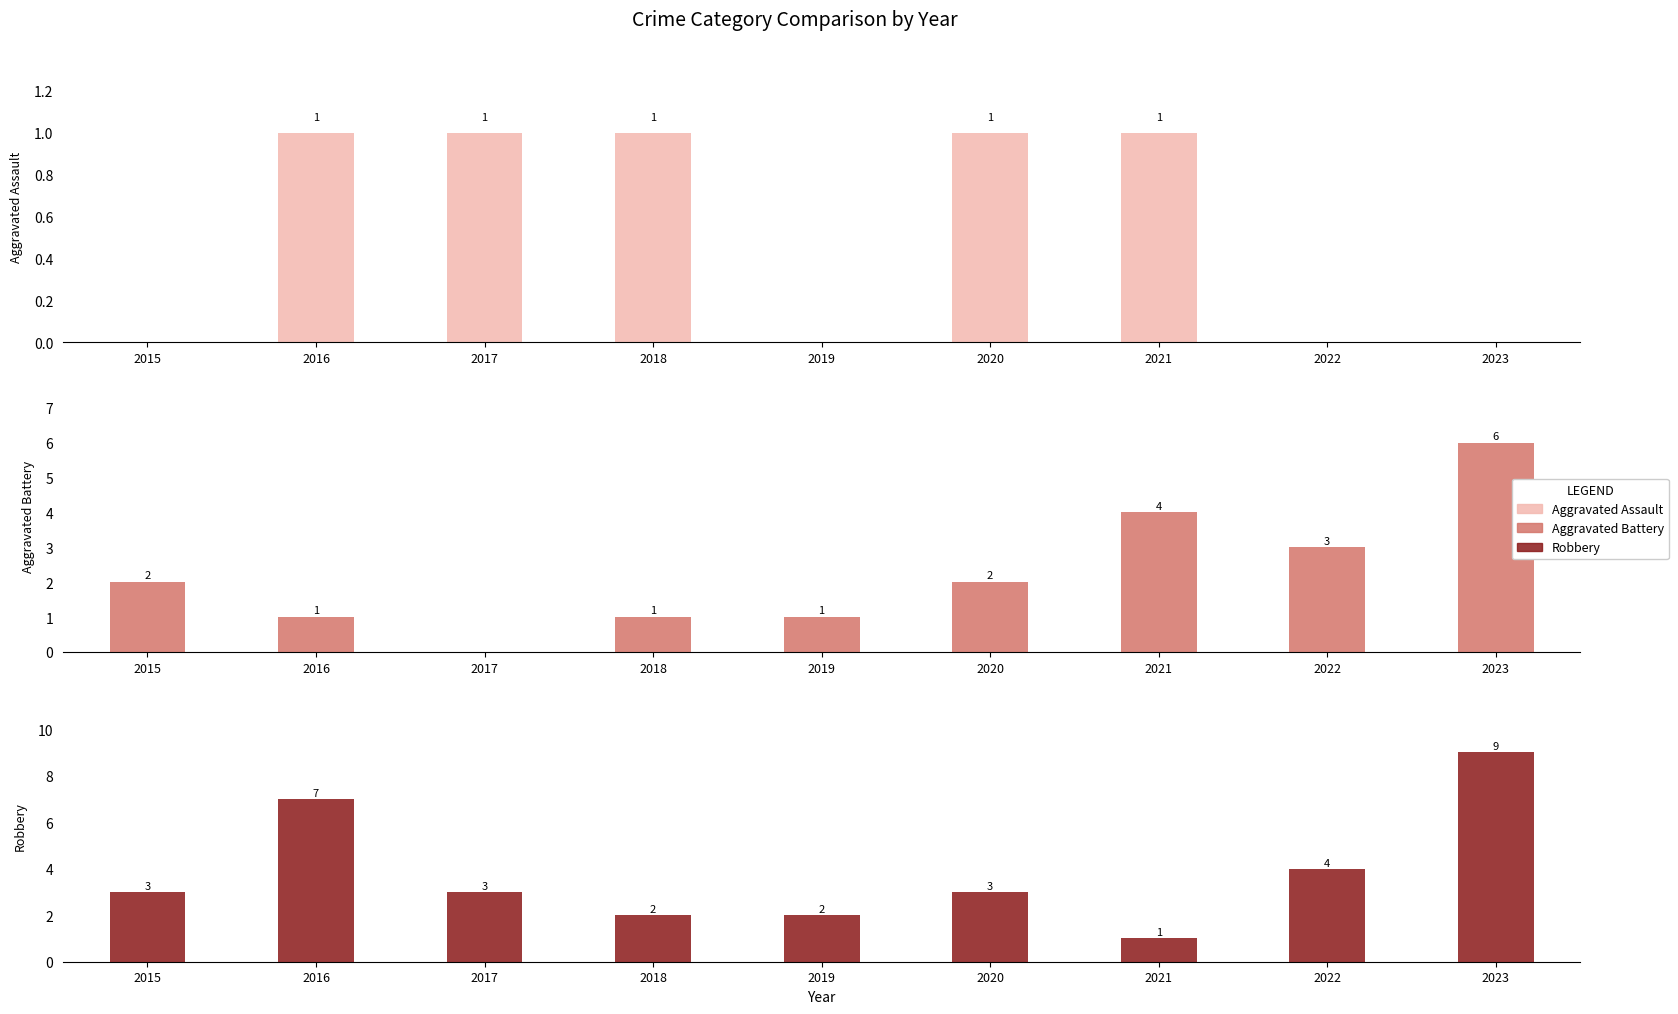

Which series changed the most between 2017 and 2021?

Aggravated Battery